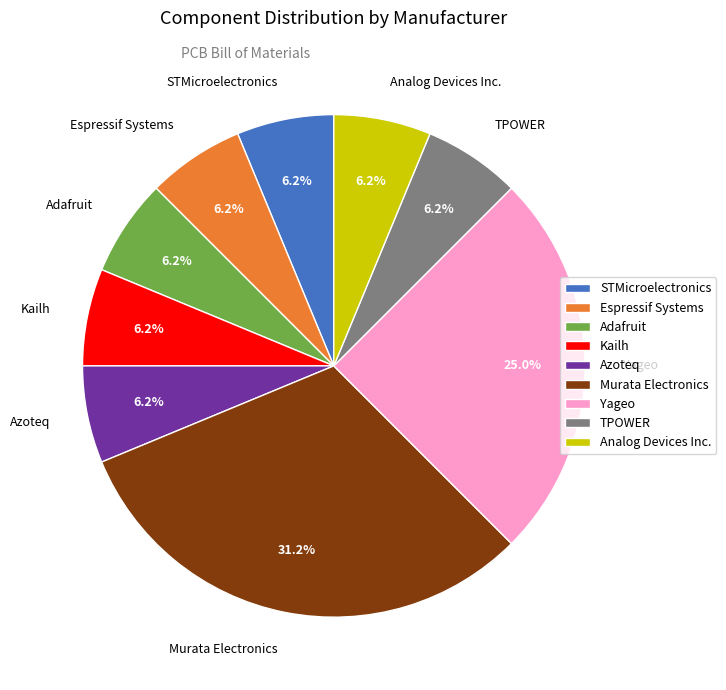

Which slice is the largest?

Murata Electronics